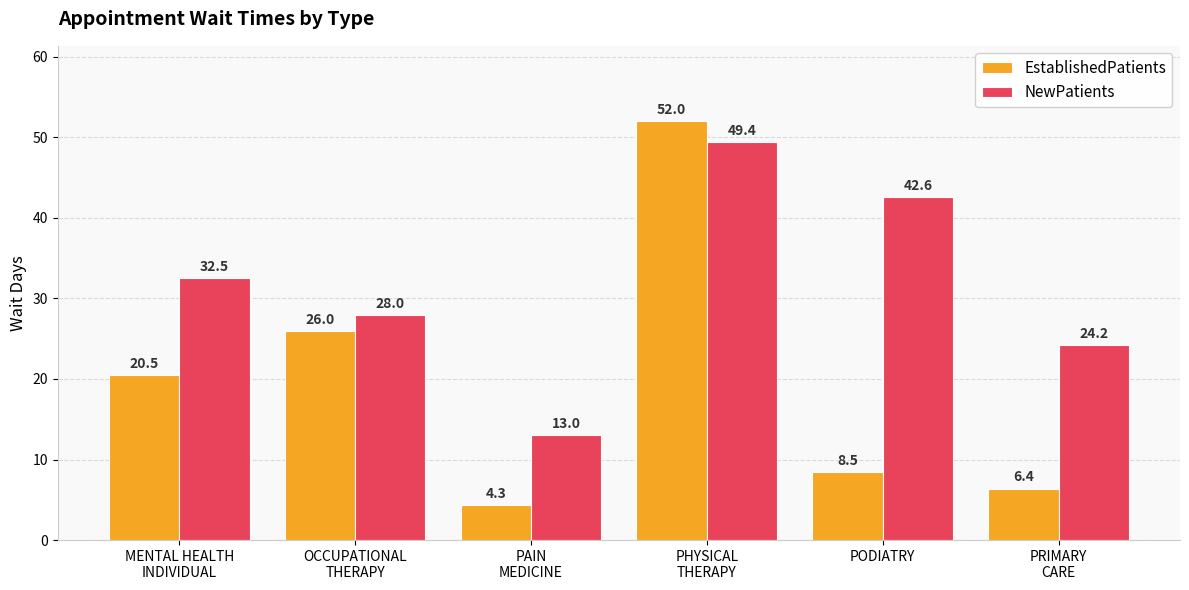

What is the difference between the EstablishedPatients values at OCCUPATIONAL
THERAPY and PODIATRY?

17.5